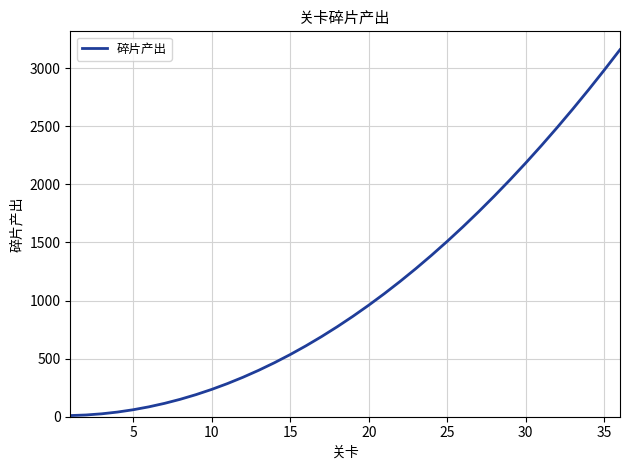

What is the difference between the maximum and minimum values?

3150